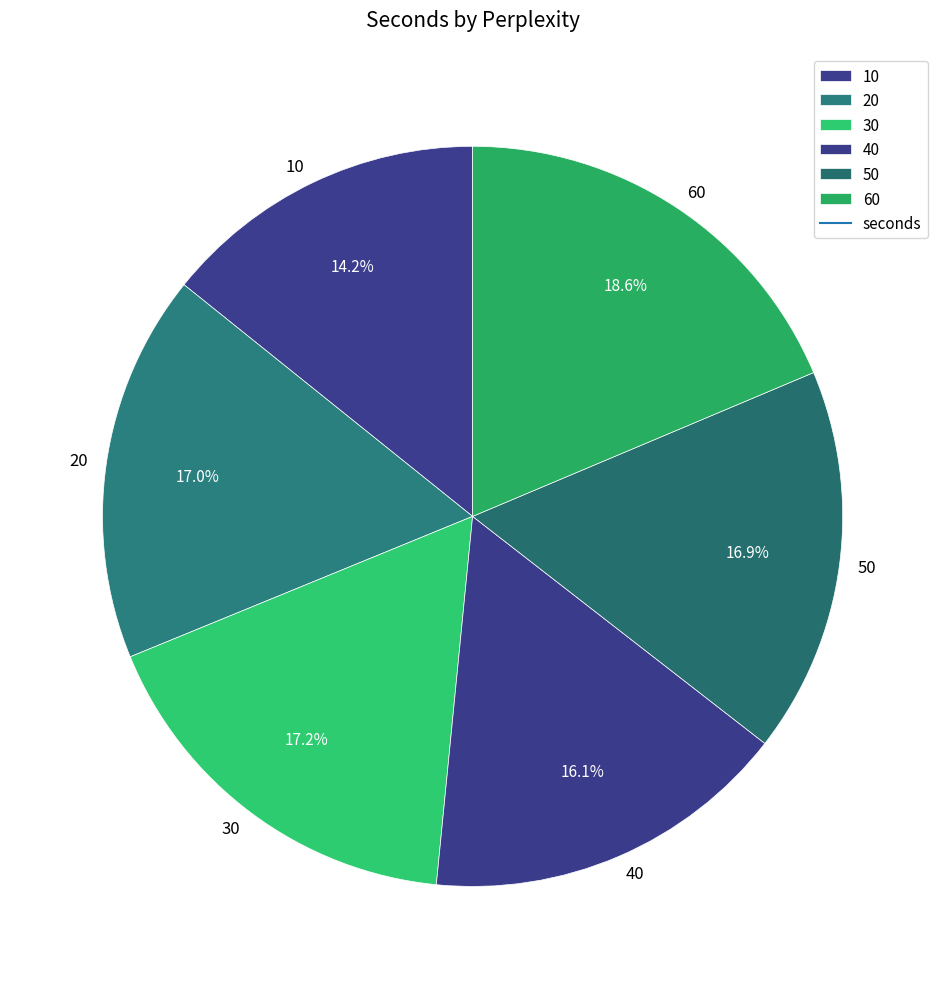

To the nearest percent, what portion does 50 represent?

17%